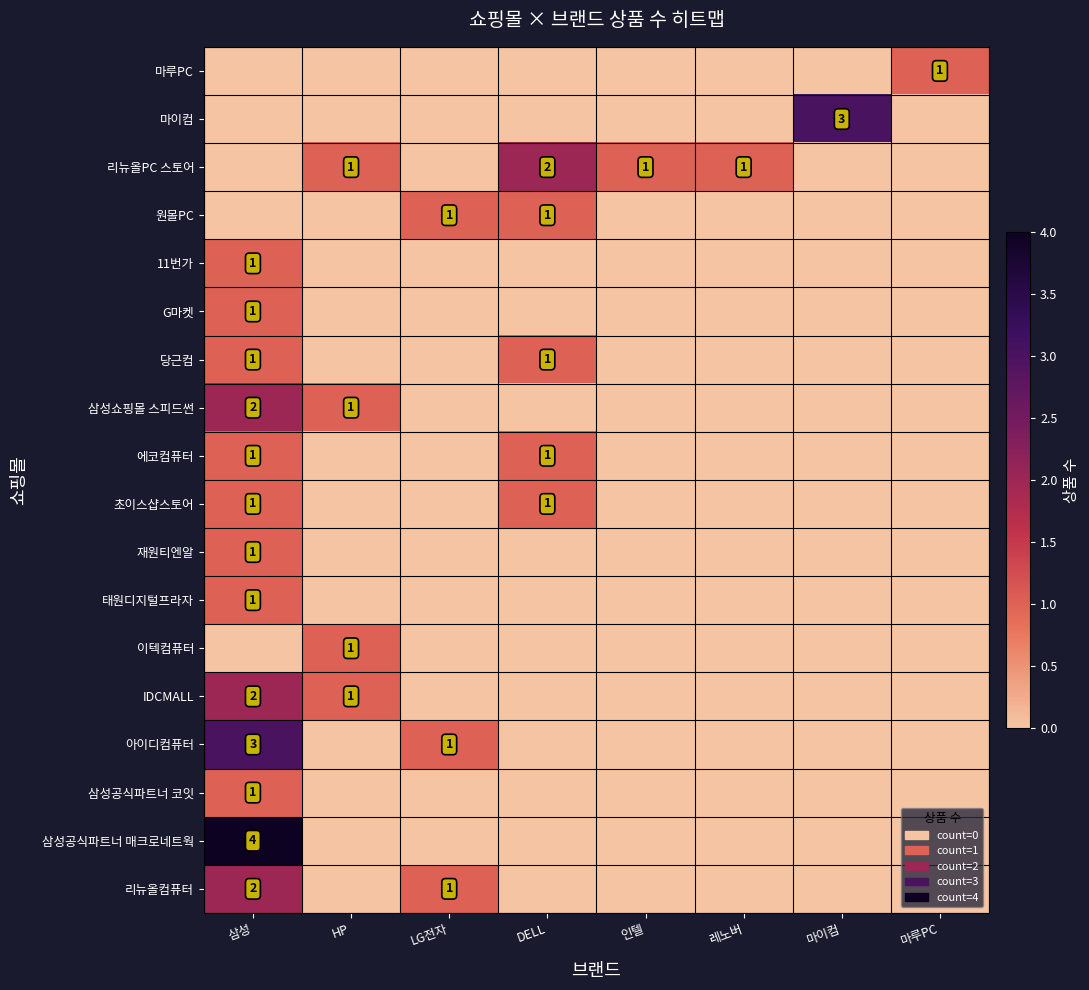

The value of 초이스샵스토어 at 삼성 is 1. True or false?

True